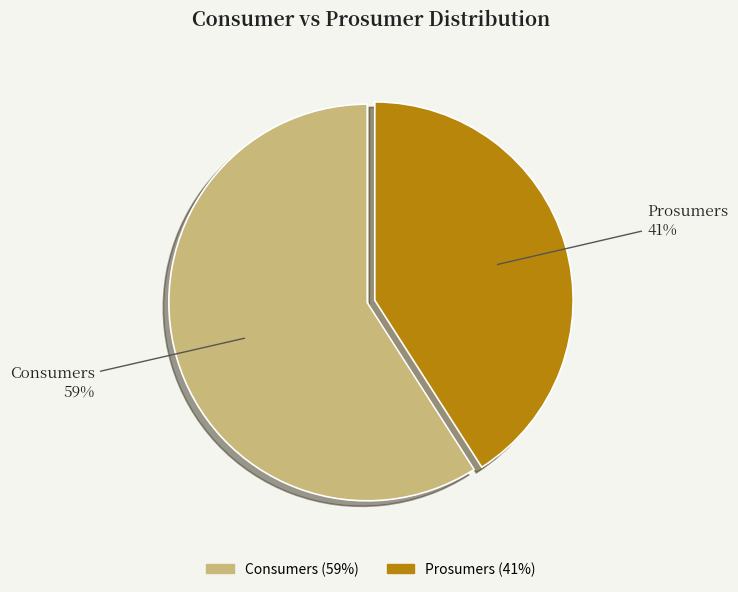

Which category has the biggest portion of the pie?

Consumers